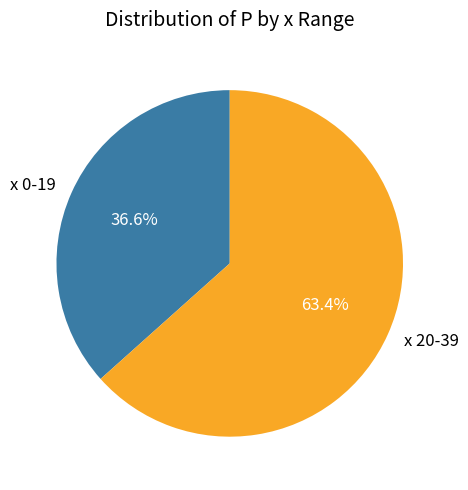

What is the total percentage of x 20-39 and x 0-19?

100.0%